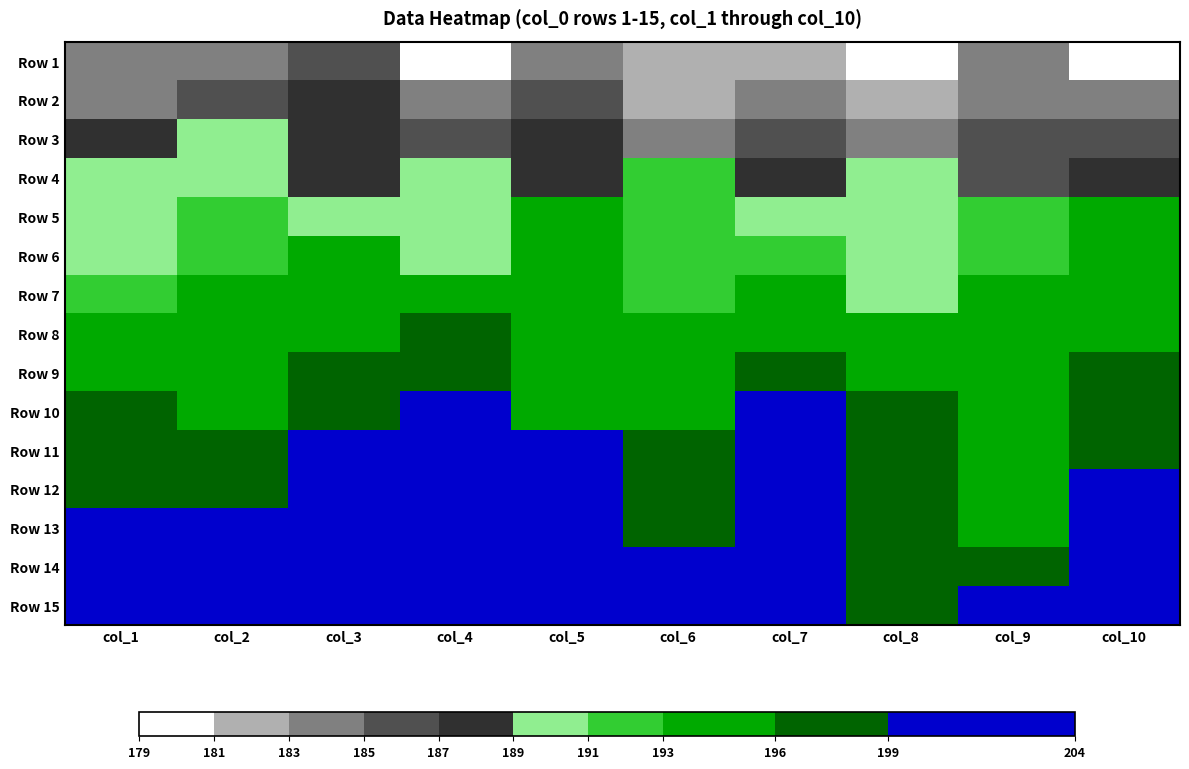

Which category has the lowest value across all series?

col_4